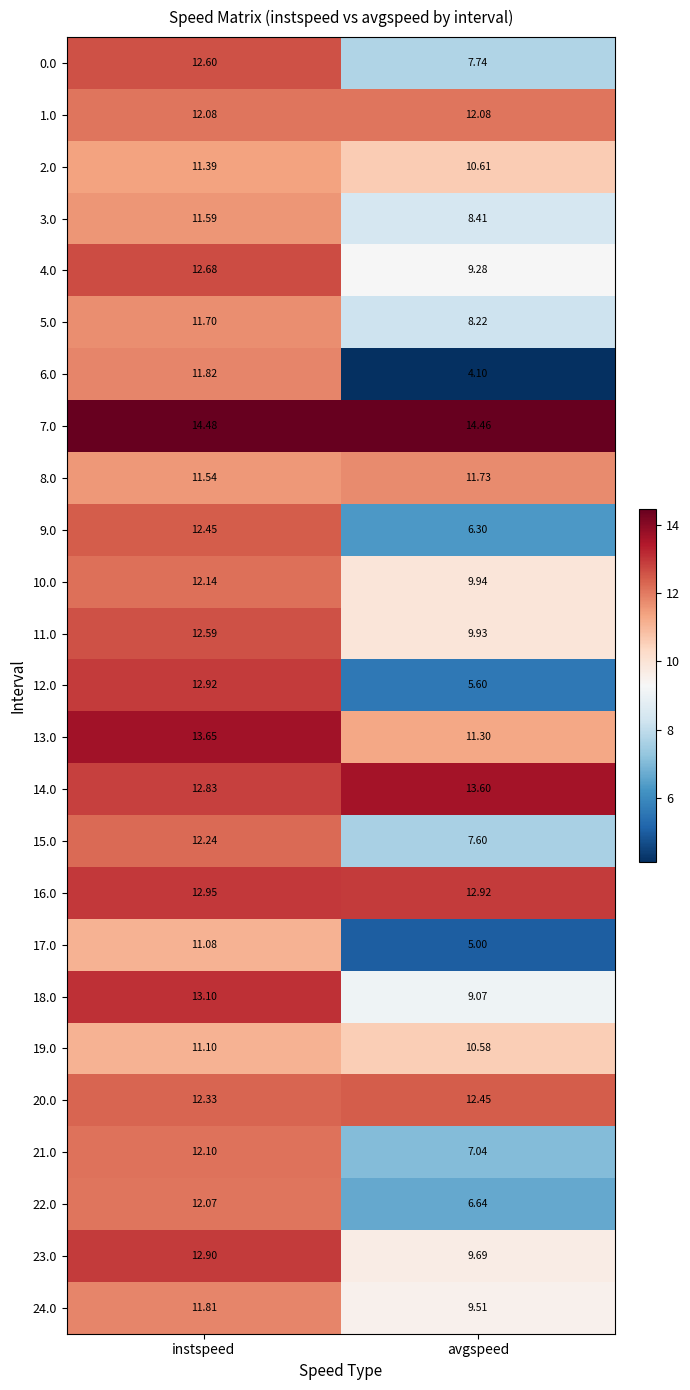

Which label corresponds to the largest value in the chart?

instspeed